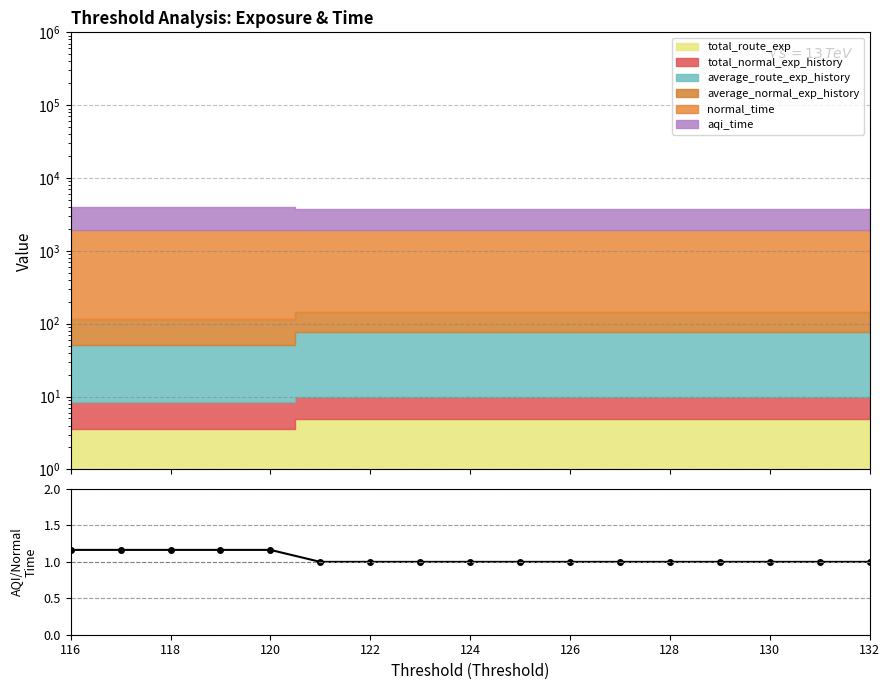

What is the difference between the maximum and second lowest values?

0.2